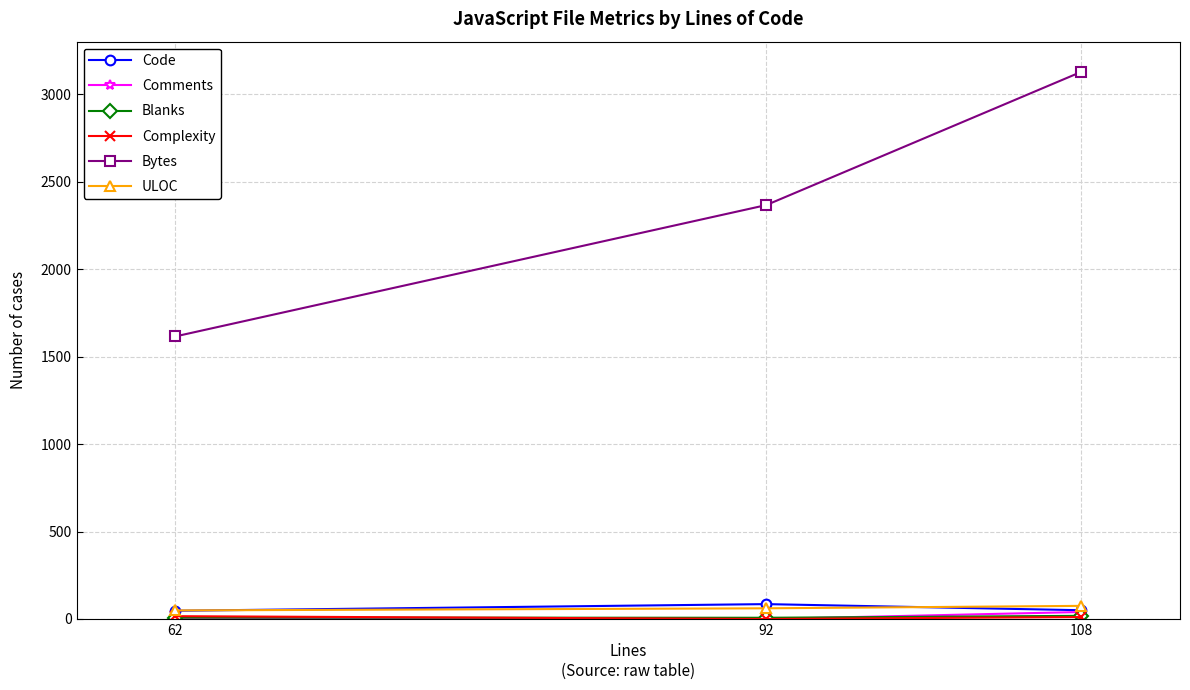

What is the spread (max minus min) of values at 108?

3117